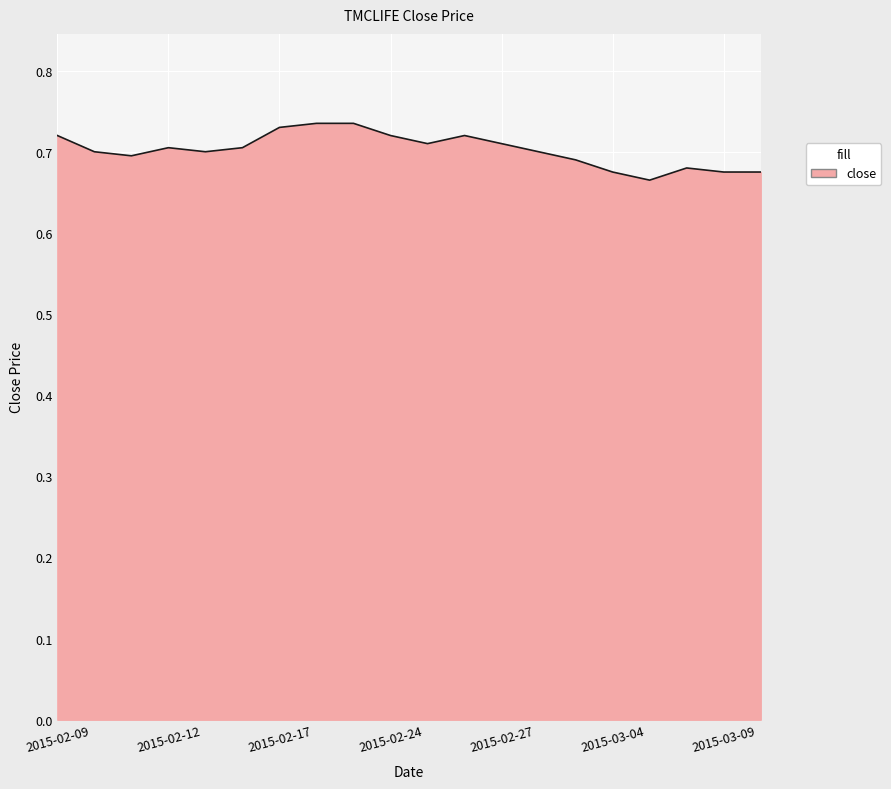

At which label is the value closest to 0?

2015-03-05